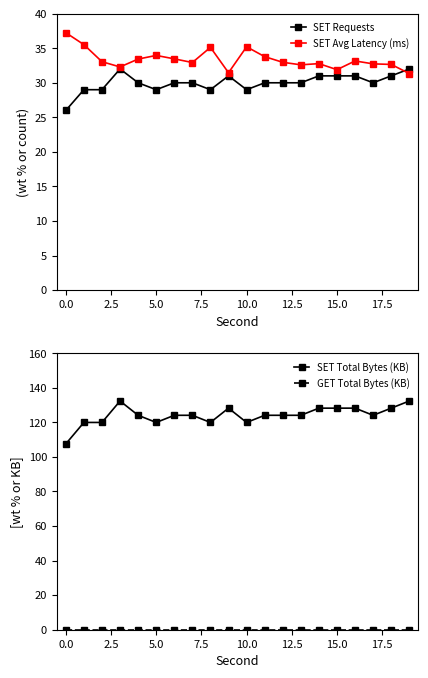

Which series has the largest range (max minus min)?

SET Total Bytes (KB)